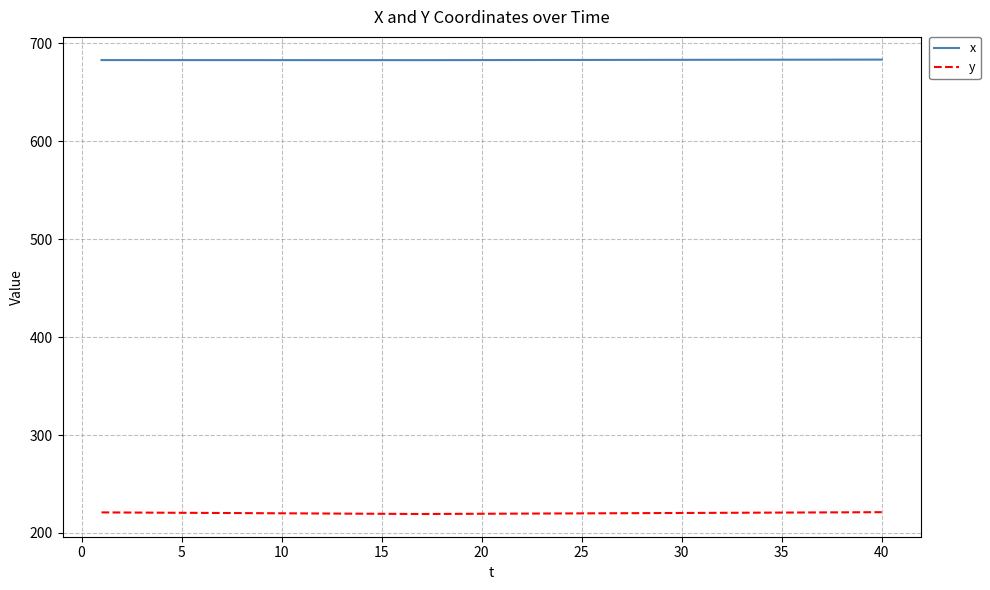

True or false: x and y intersect in this chart.

False